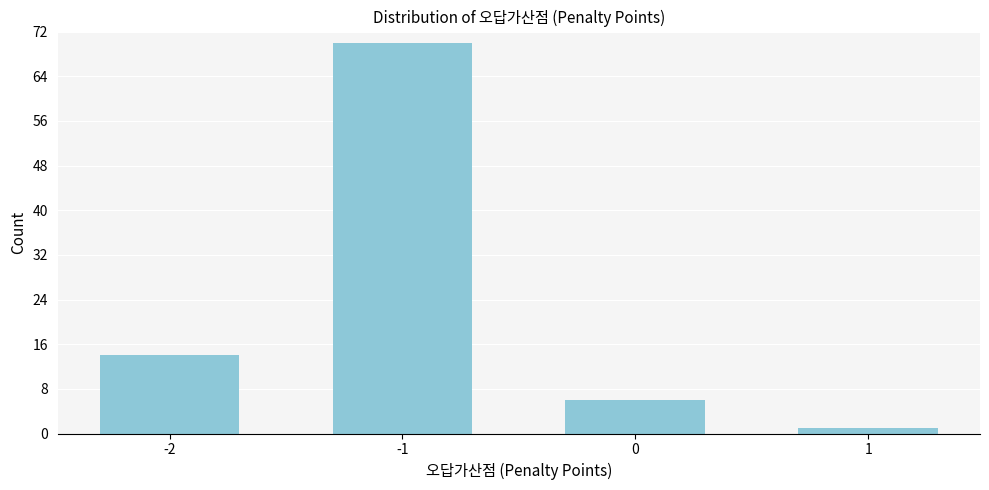

Reading left to right, extract all data points from this chart.

14	70	6	1